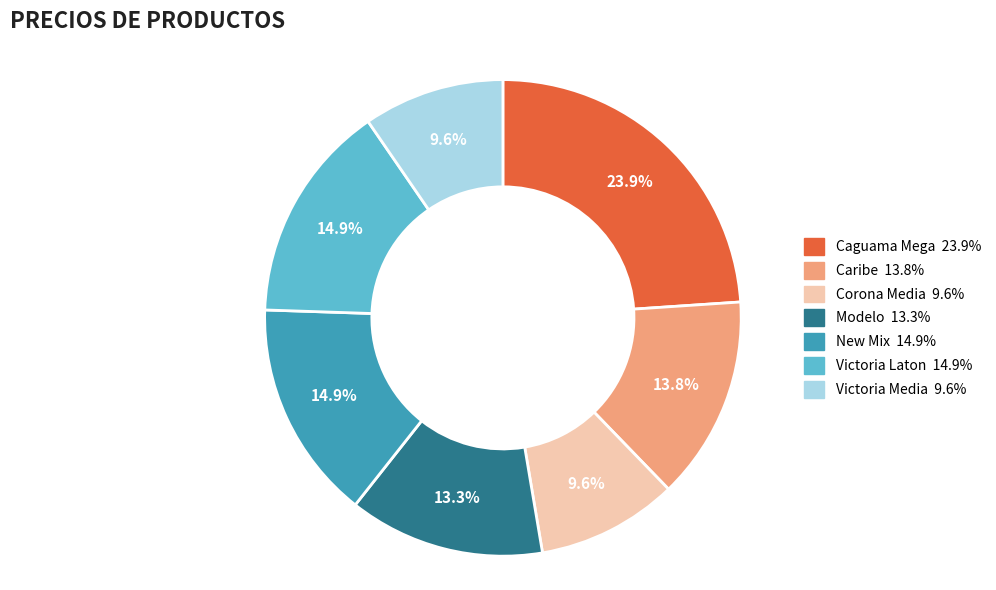

To the nearest percent, what is the difference between the largest and smallest slice percentages?

14%